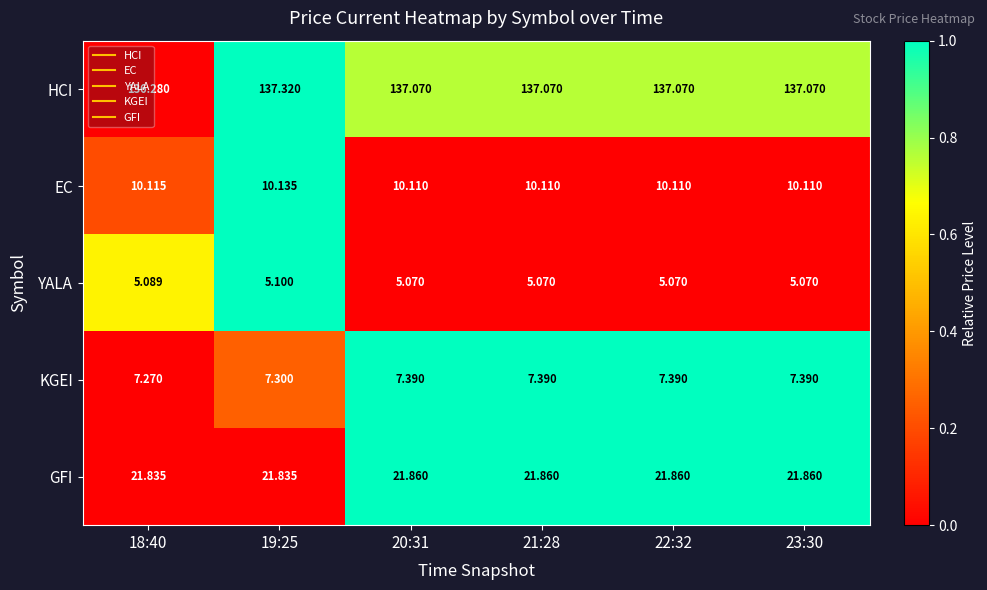

Rank the series at 22:32 from lowest to highest value.

YALA, KGEI, EC, GFI, HCI